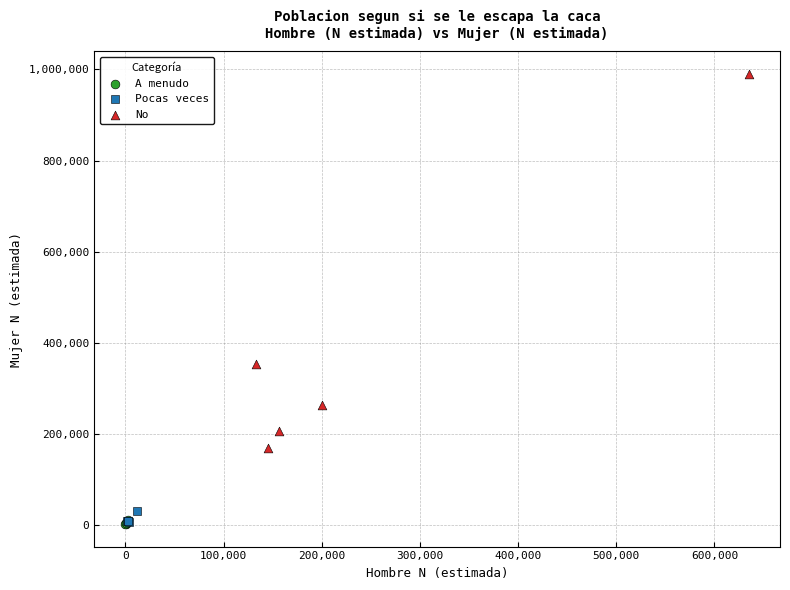

What are all the series names shown in the legend?

A menudo, Pocas veces, No